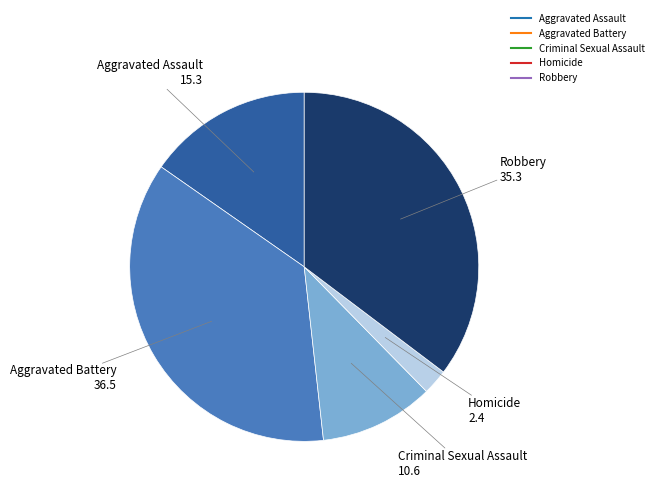

Is Homicide the majority of the pie?

No